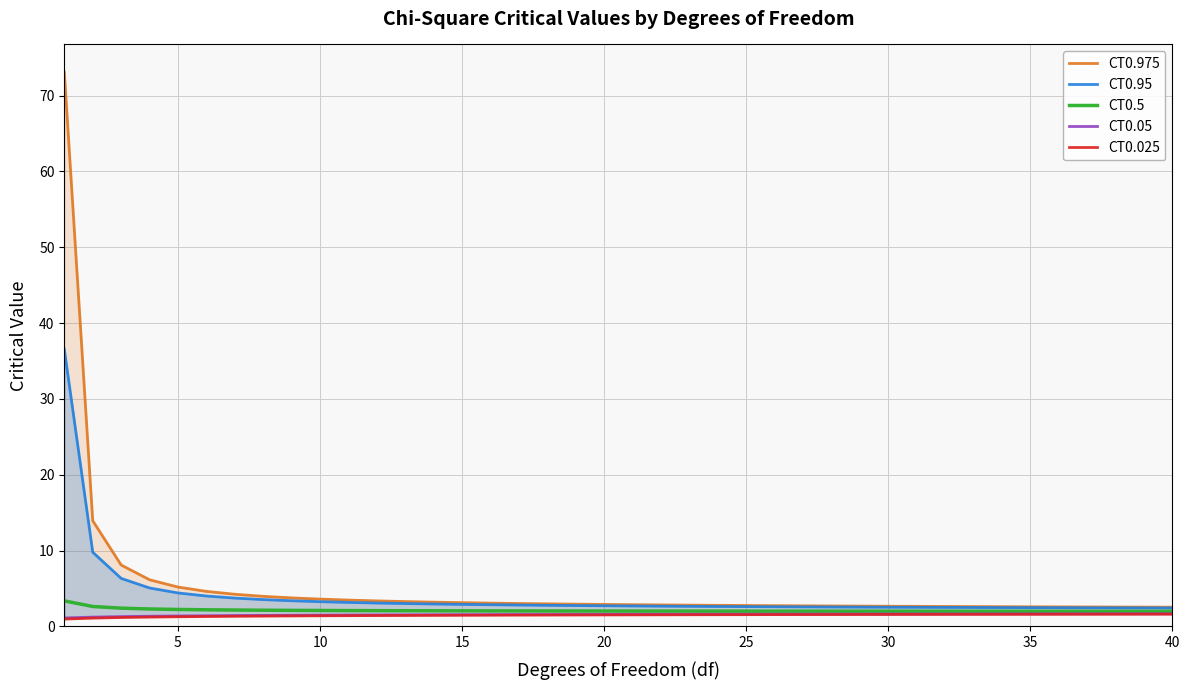

What are all the series names shown in the legend?

CT0.975, CT0.95, CT0.5, CT0.05, CT0.025